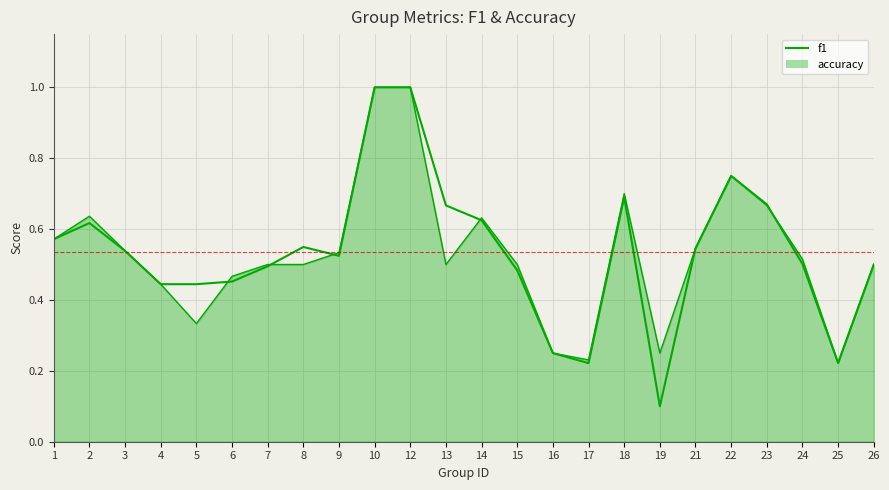

What is the average value?

0.5